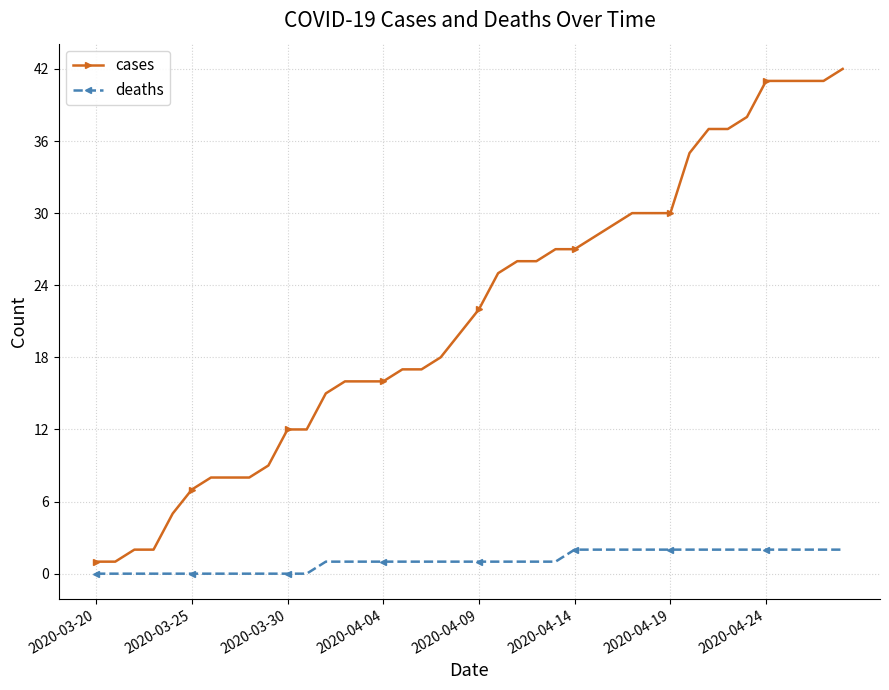

Which series has the largest range (max minus min)?

cases